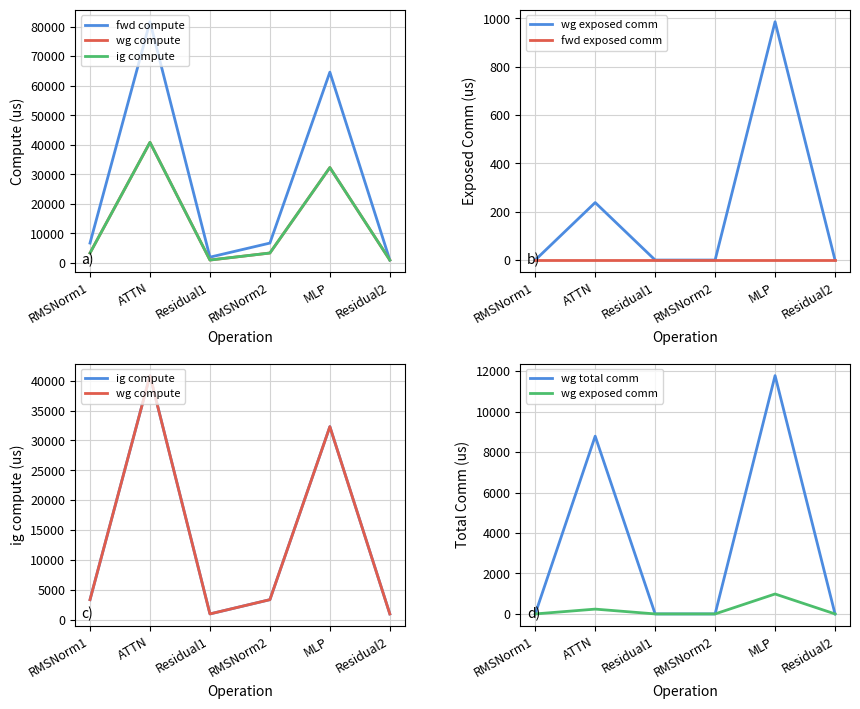

What is the label of the 3rd point from the right?

RMSNorm2